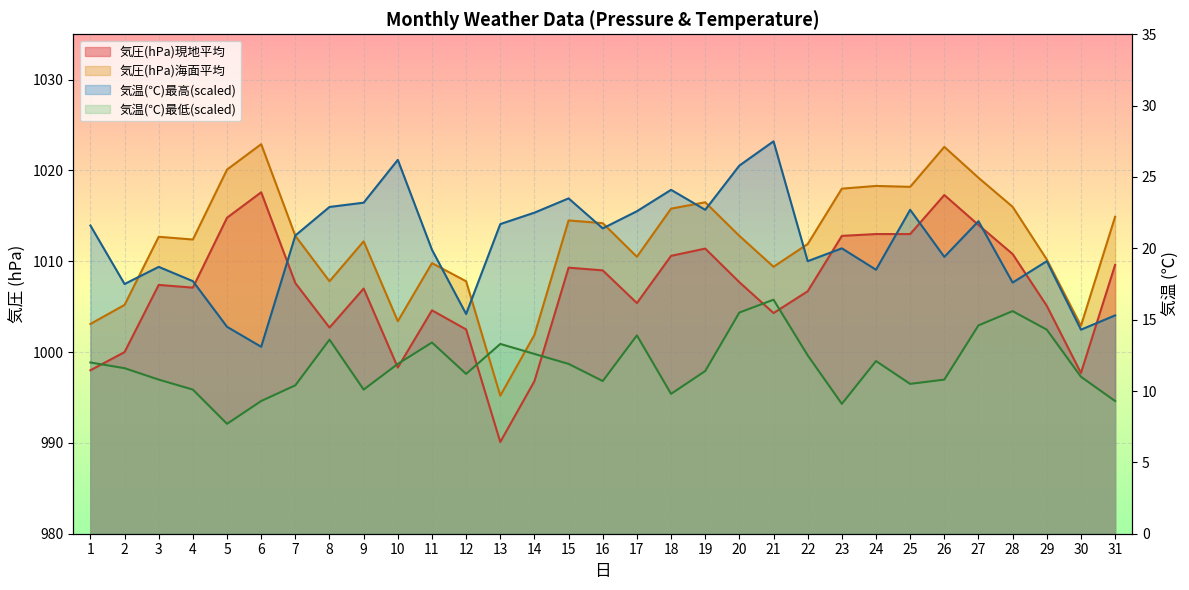

Where do 気圧(hPa)海面平均 and 気温(℃)最低 first cross each other?

12 and 13